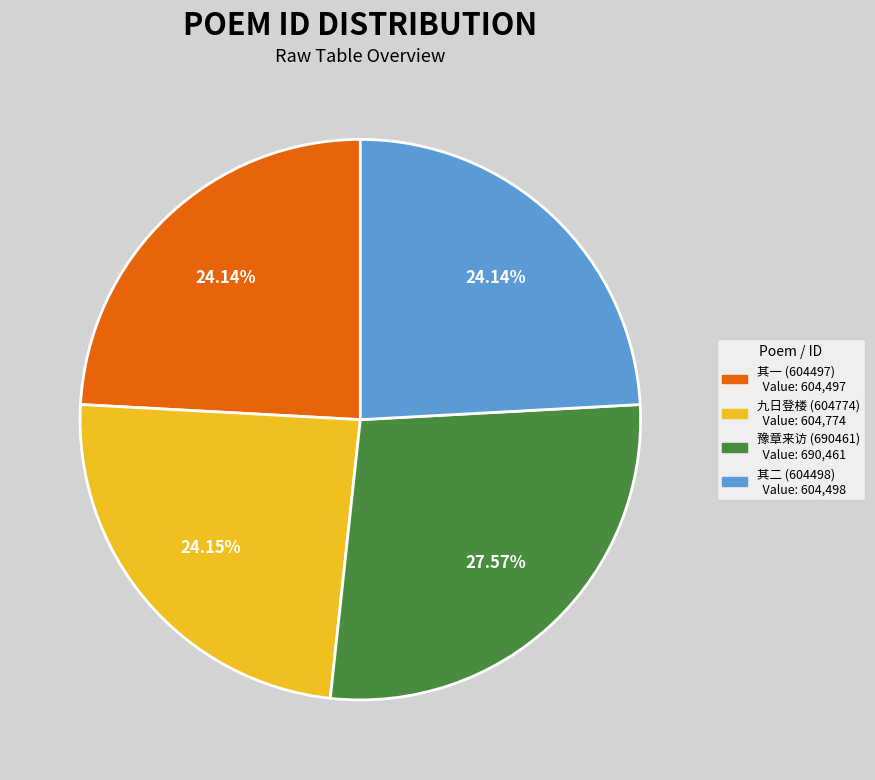

Does any single category account for the majority?

No